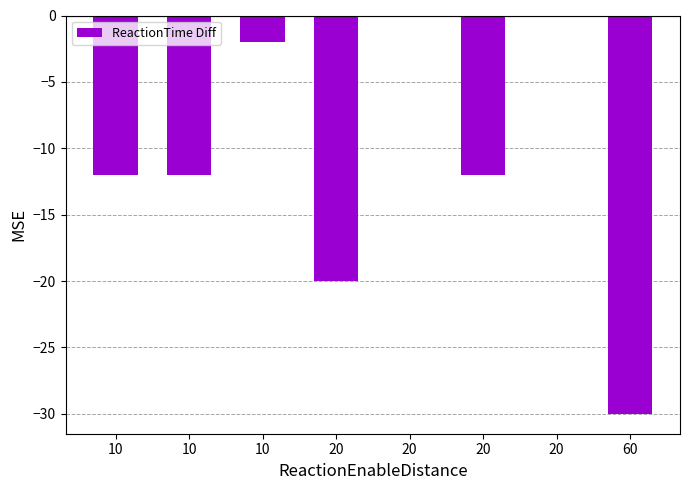

Count the number of values greater than -12.

3